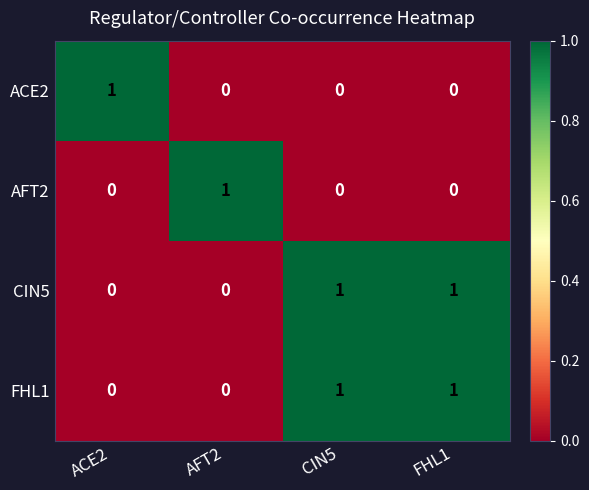

Is it true that FHL1 equals 0 at ACE2?

True